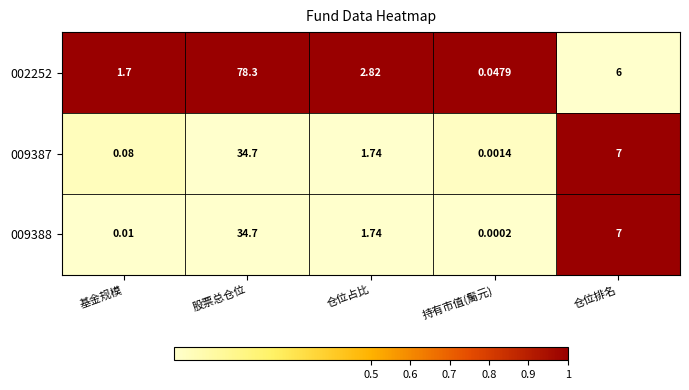

What is the total value across all series at 股票总仓位?

147.7